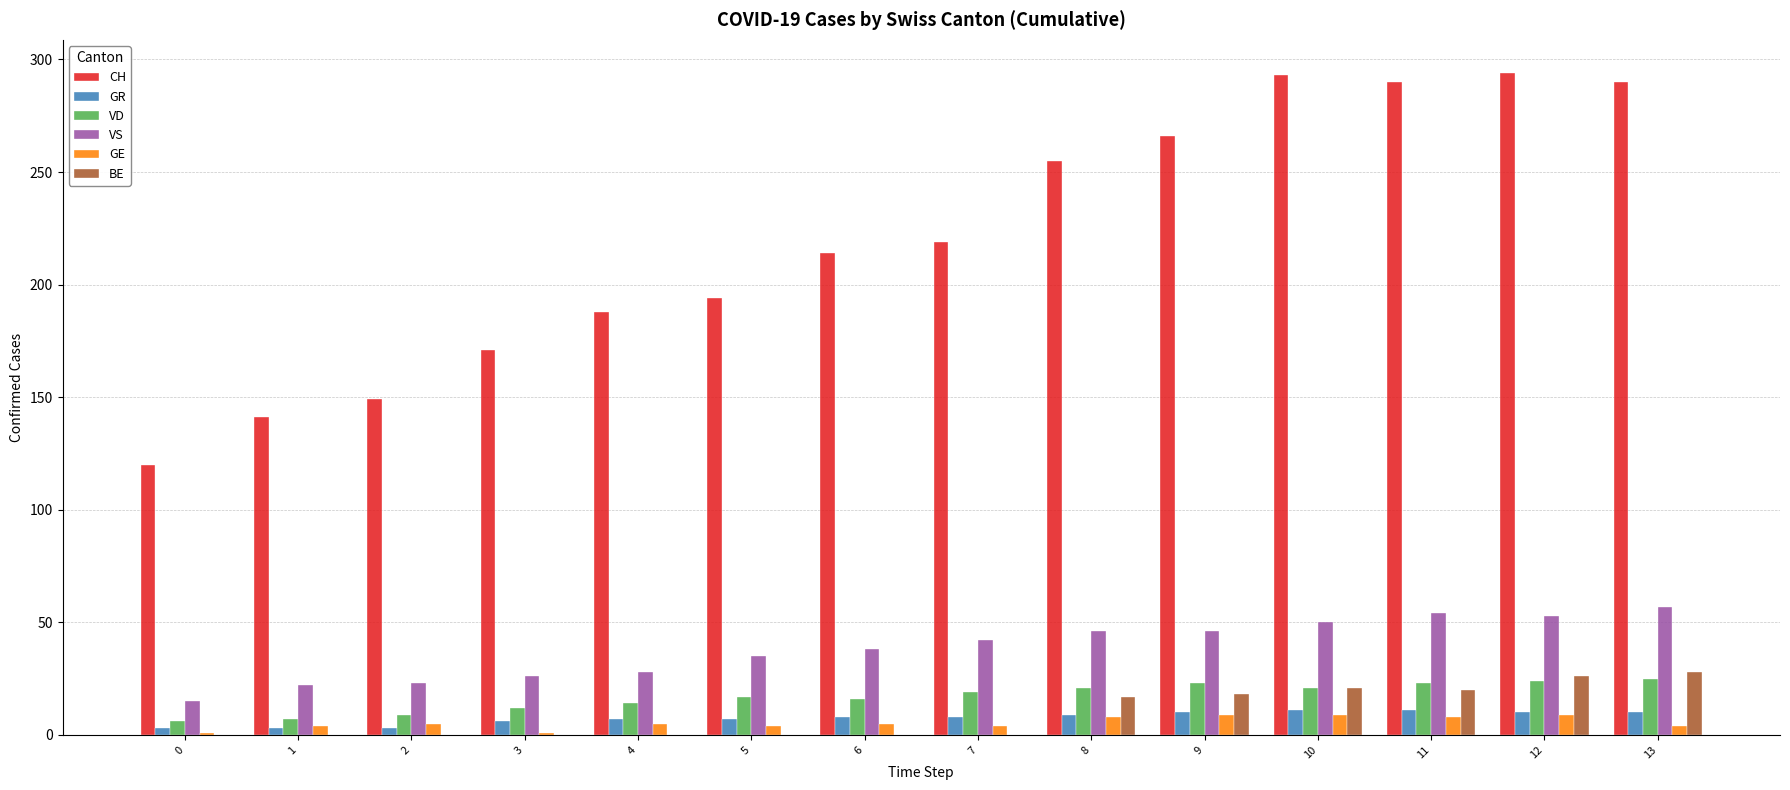

What is the total value across all series at 0?

145